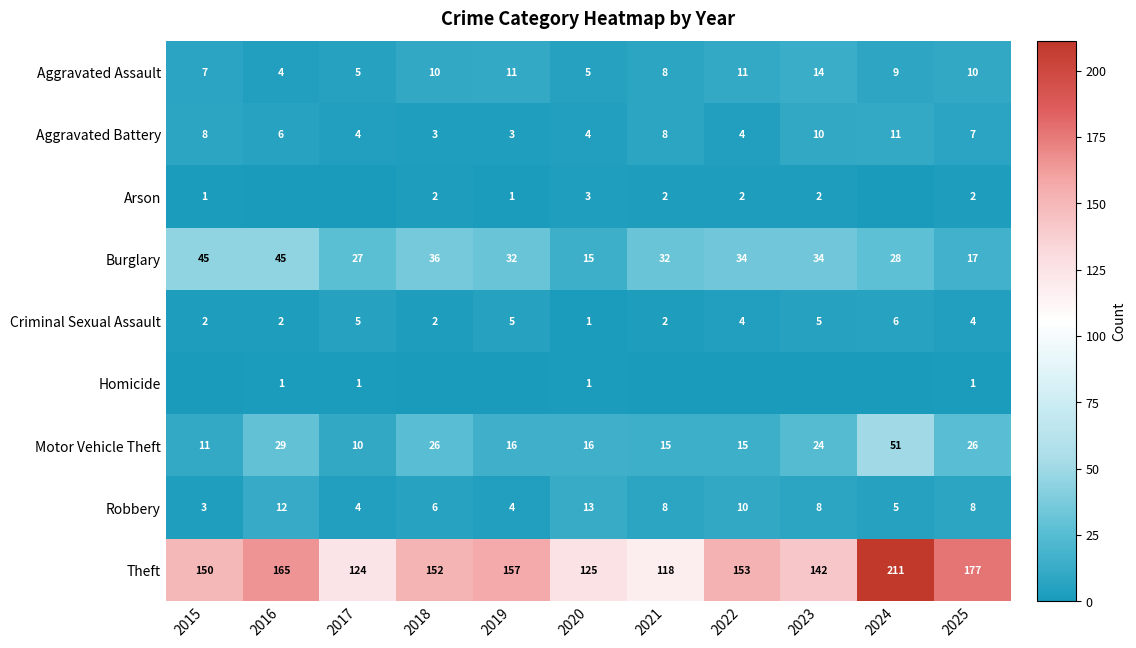

True or false: Robbery has a value of 7 at 2017.

False